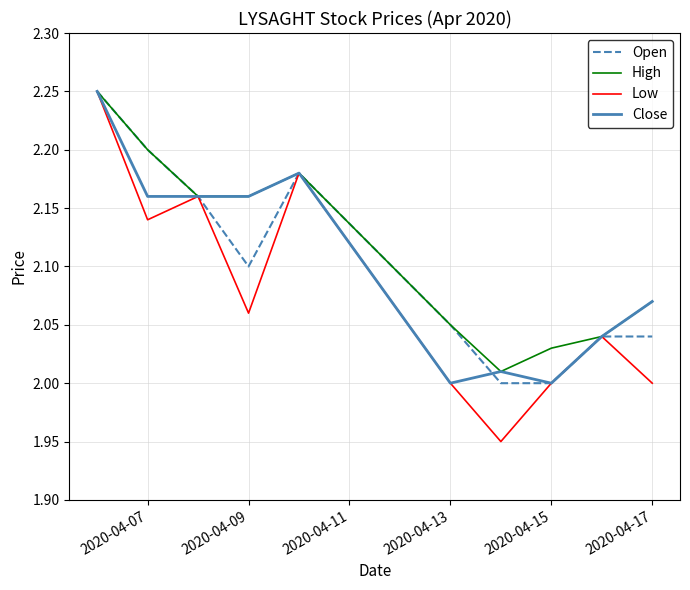

True or false: Close has more than 1 interior local peaks.

True